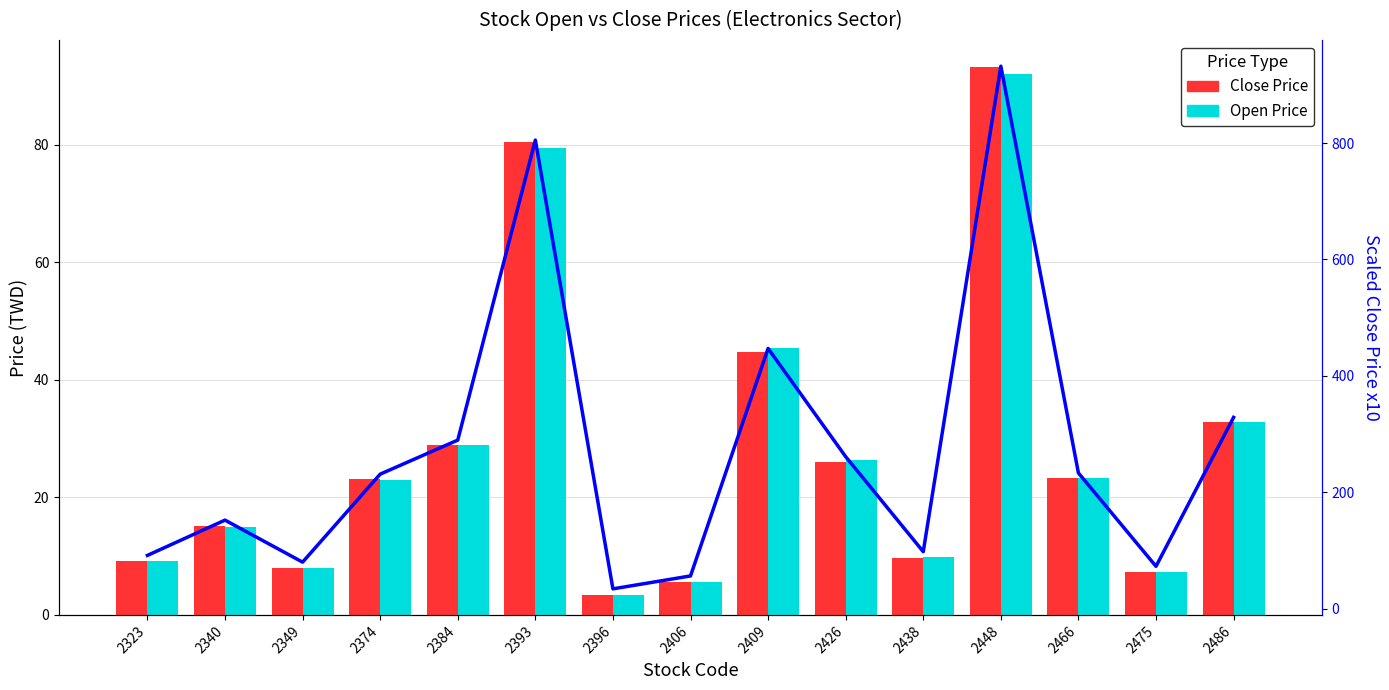

Between 2349 and 2393, which series saw the biggest shift?

Scaled Close x10